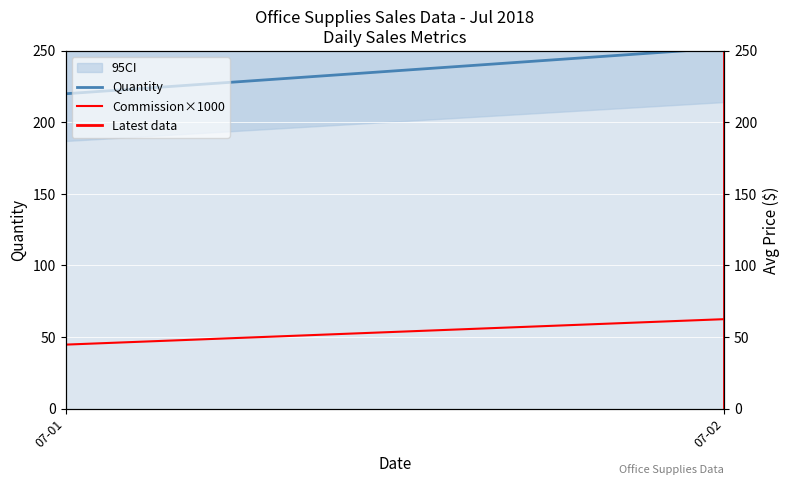

The value of Price at 07-02 is 77.7. True or false?

True